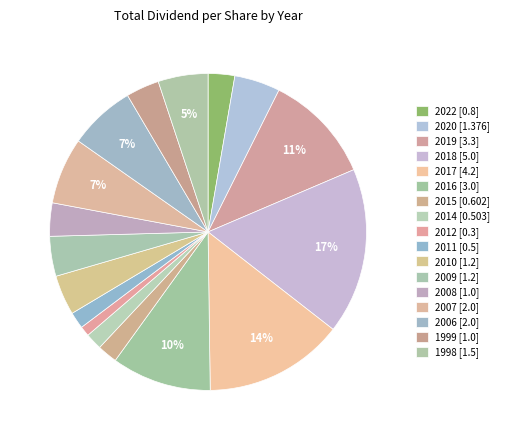

Does any single category account for the majority?

No